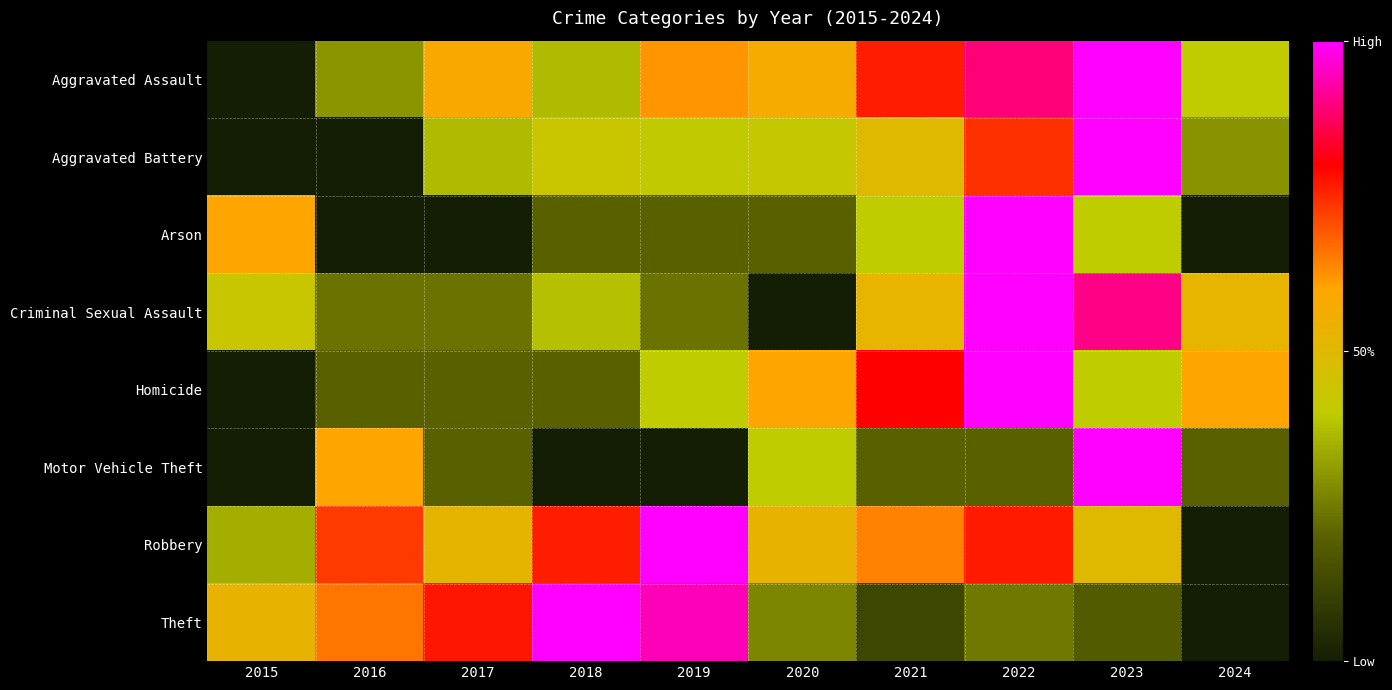

At how many categories does at least one series exceed 0?

10